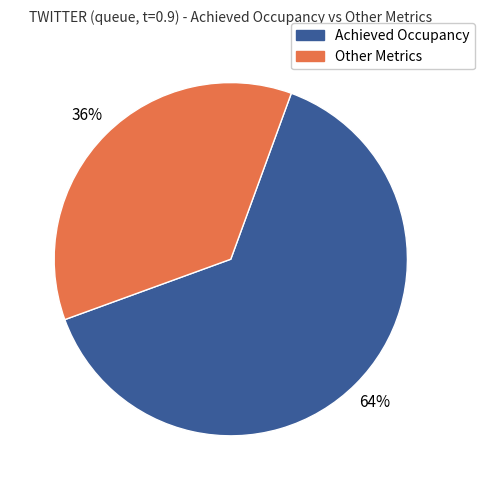

Count the number of slices in the pie.

2